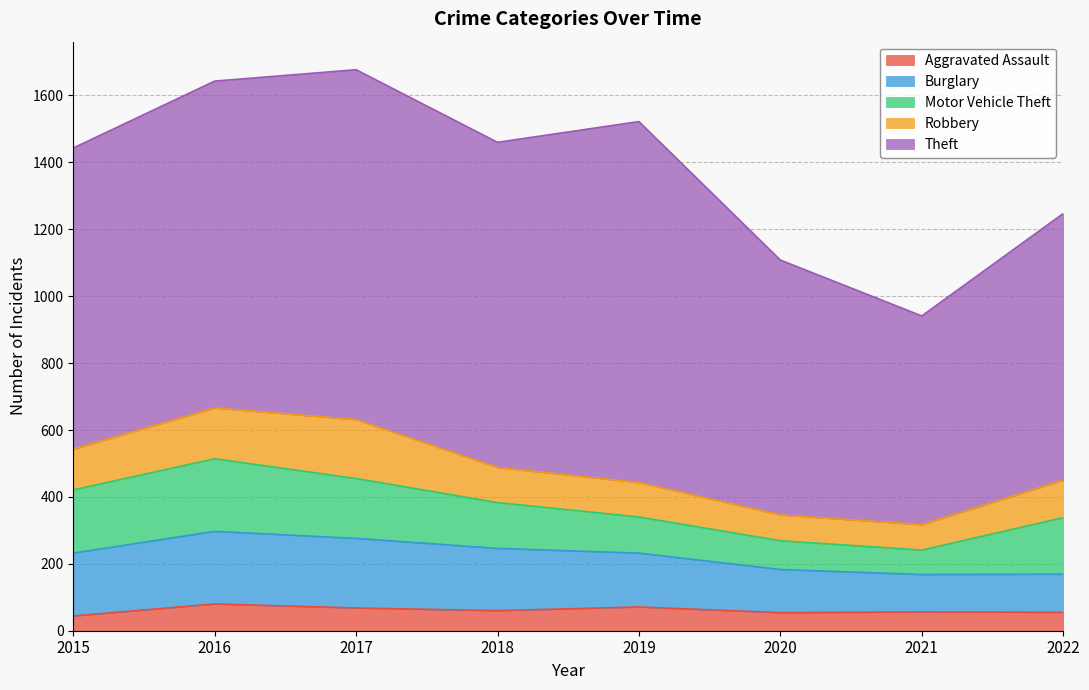

How many data points in Robbery are above 112?

3